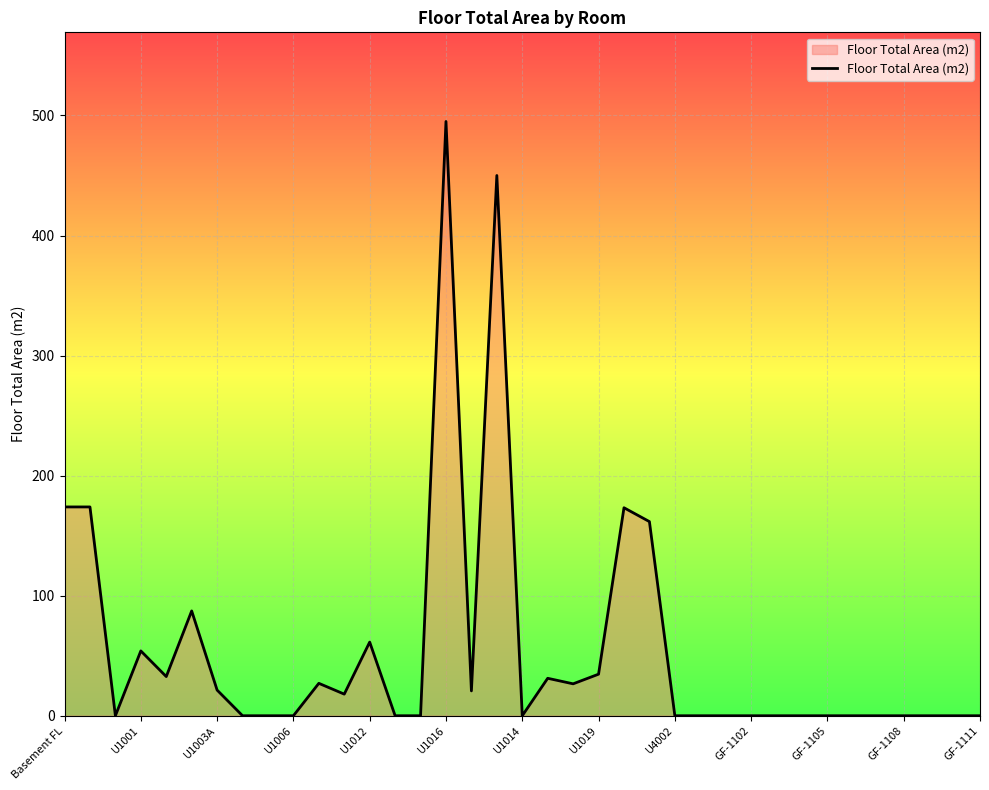

What is the maximum value shown in the chart?

495.0